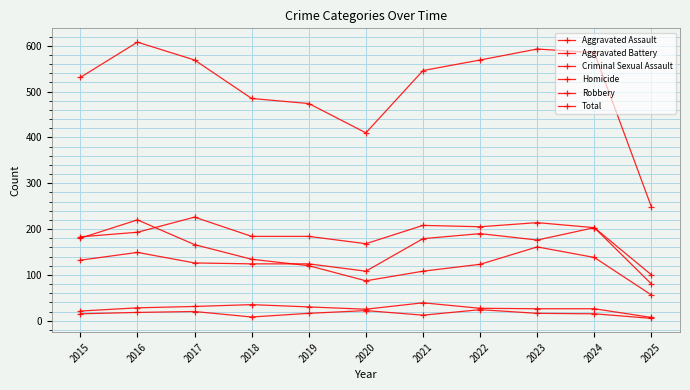

How many data points in Aggravated Assault are less than 132?

5